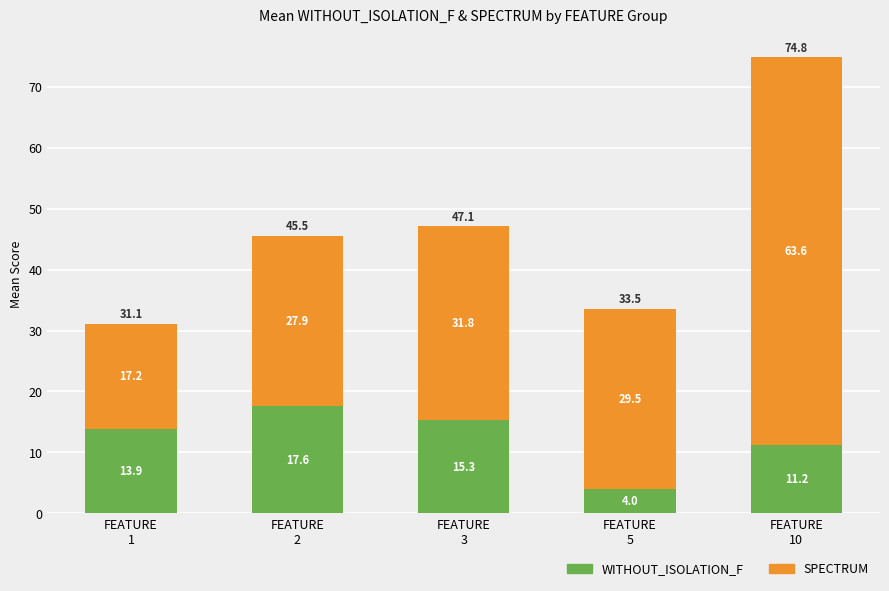

At which category is the sum across all series the highest?

FEATURE
10